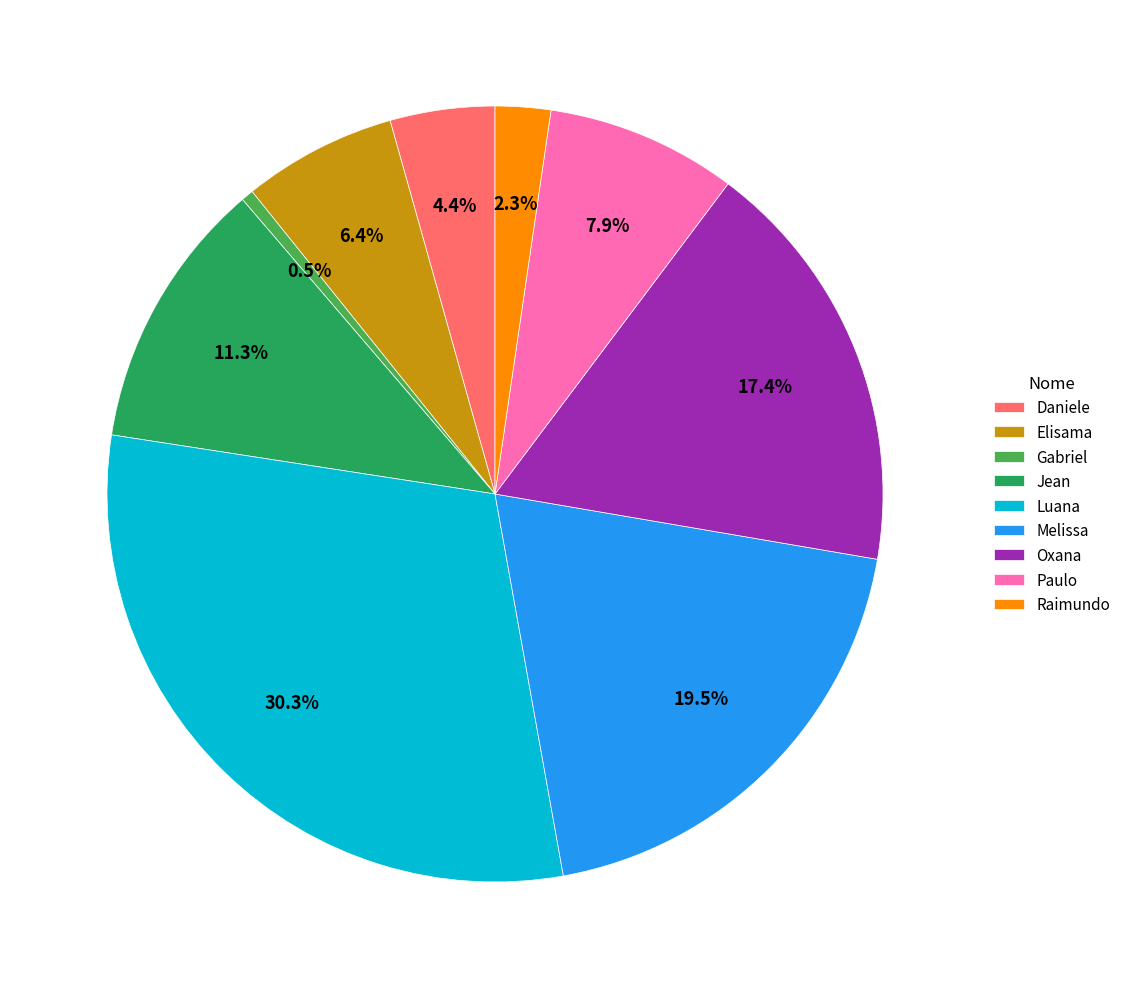

Which slice is the smallest?

Gabriel